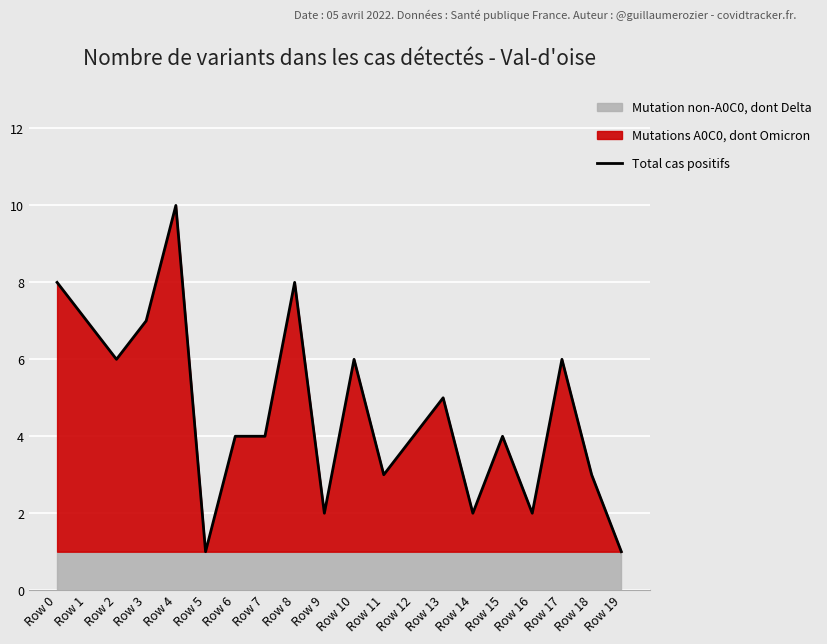

Approximately how many times larger is the value at Row 7 compared to Row 13?

0.8